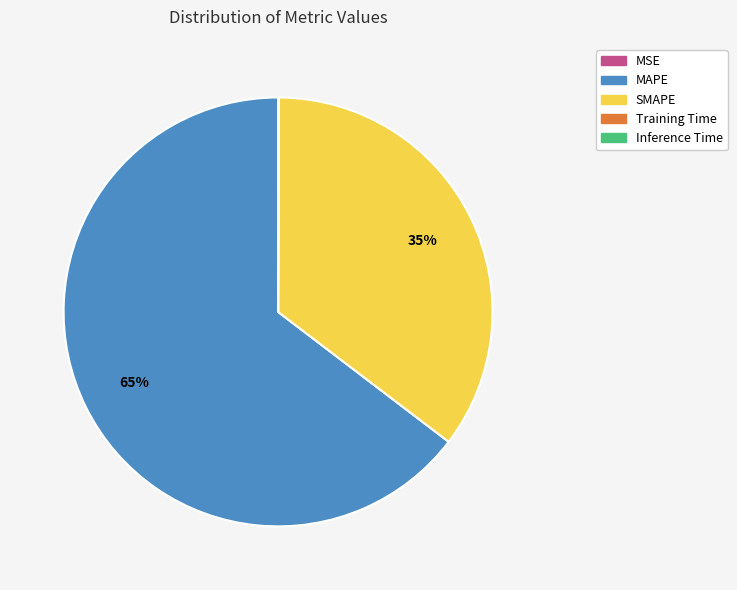

Which slice represents more than half of the pie?

MAPE